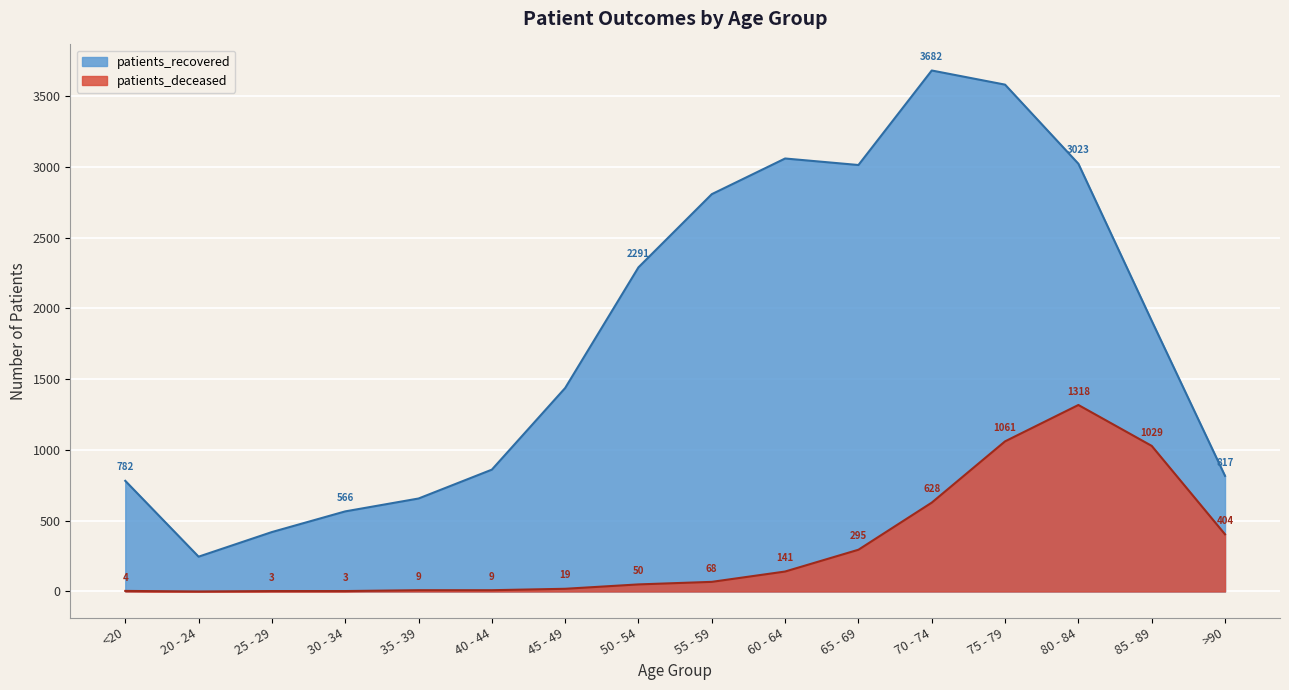

True or false: patients_recovered and patients_deceased intersect in this chart.

False